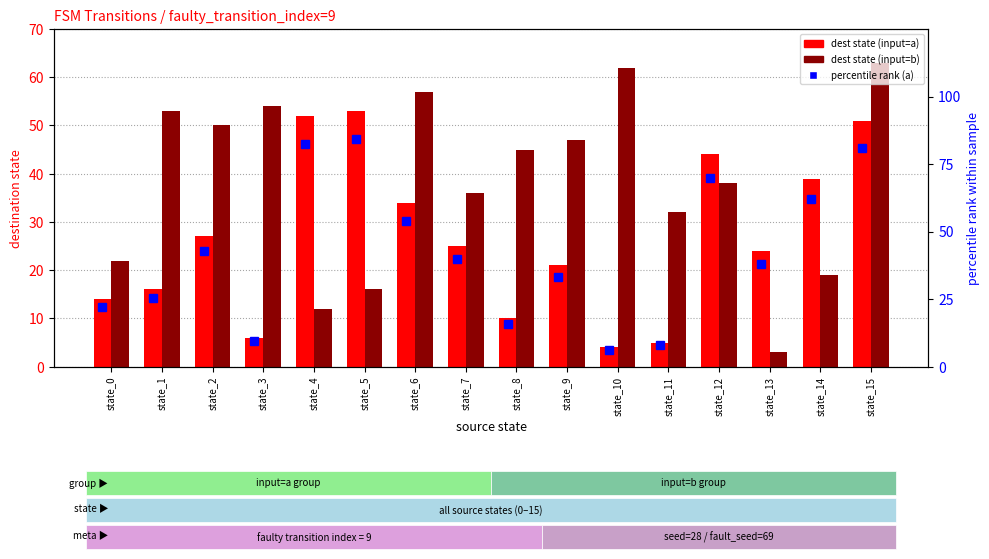

Where is dest (input=a) nearest to the value 28?

state_2